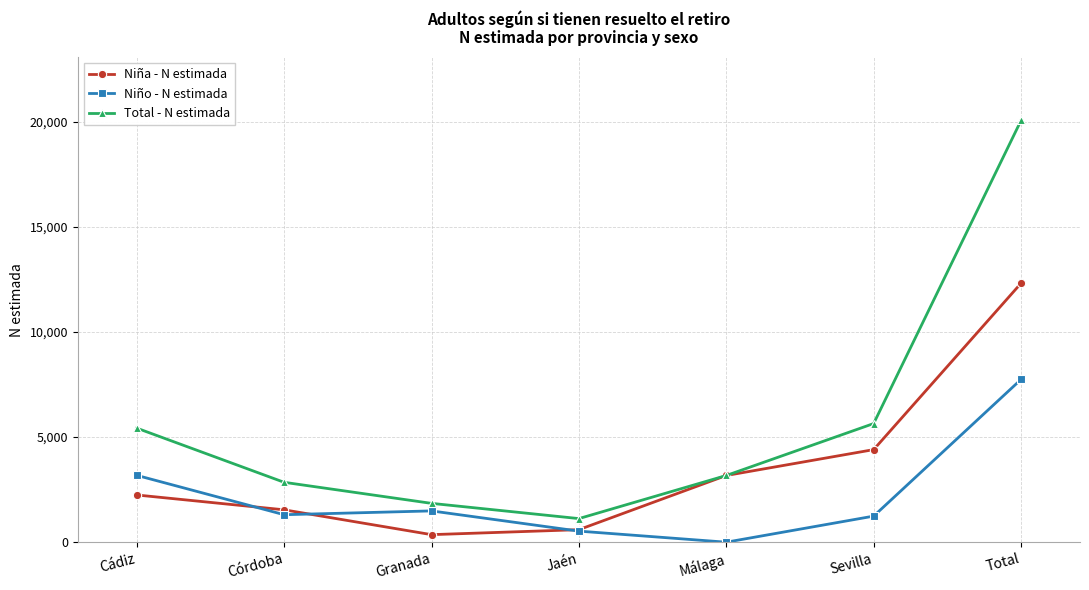

What is the total value across all series at Jaén?

2246